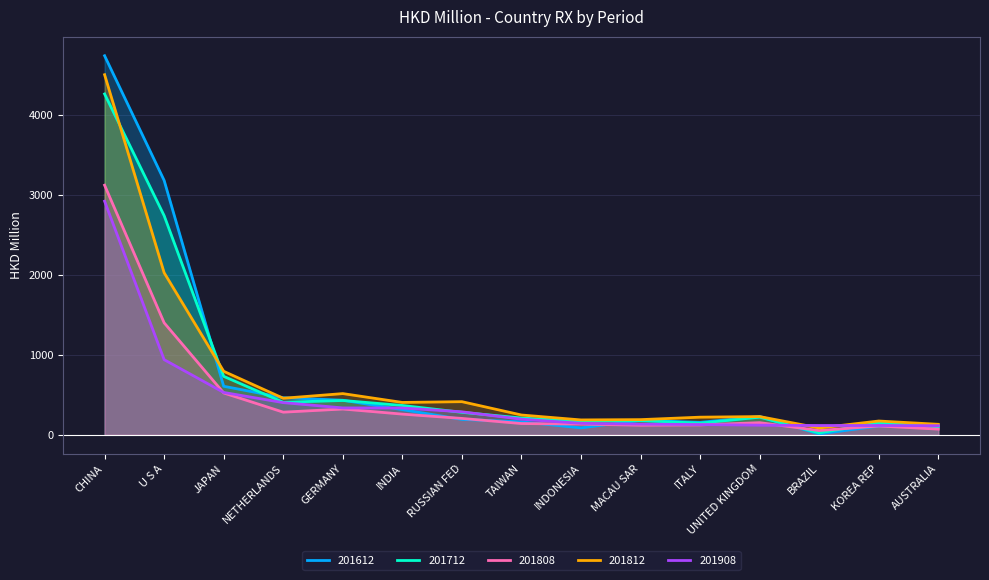

What is the label of the 15th point from the right?

CHINA